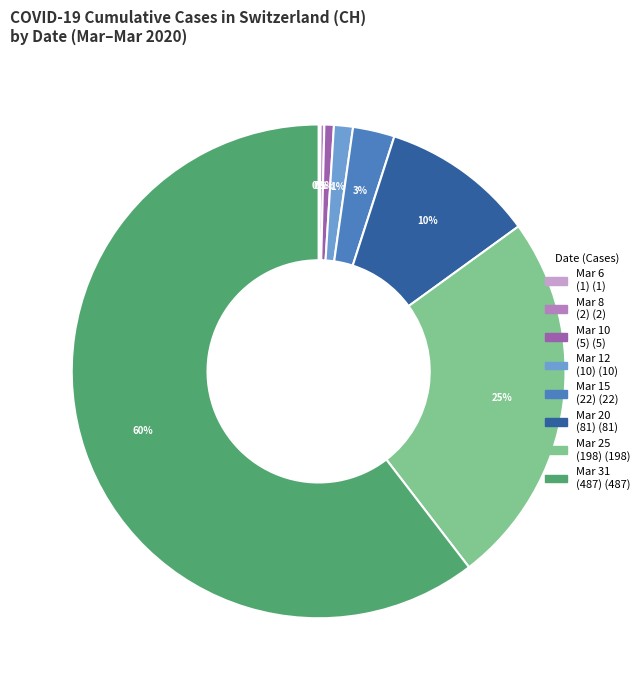

To the nearest percent, what is the average slice percentage?

12%